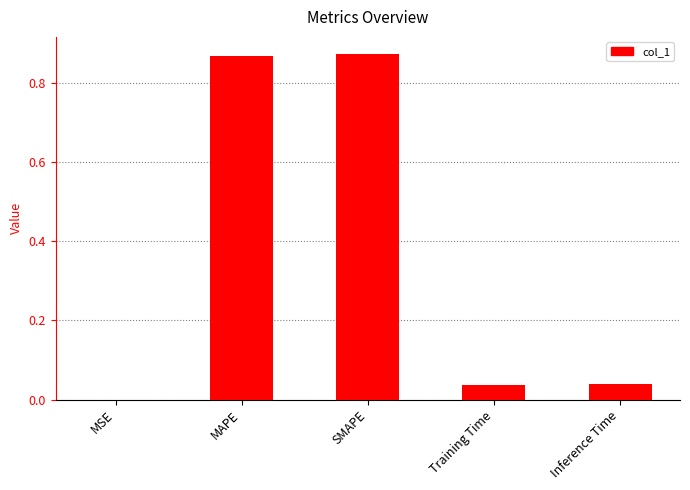

What is the sum of all values?

1.8